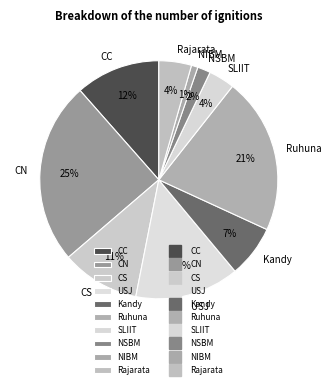

How many segments does this pie chart have?

10